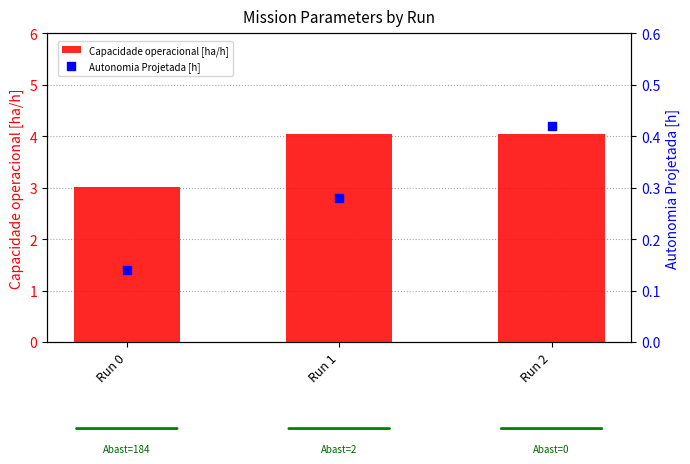

At which category is the sum across all series the highest?

Run 2